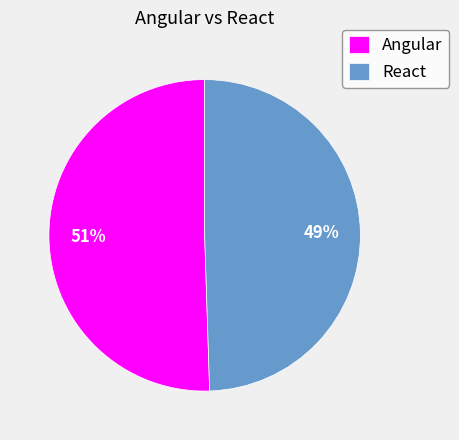

To the nearest percent, what is the combined percentage of Angular and React?

100%